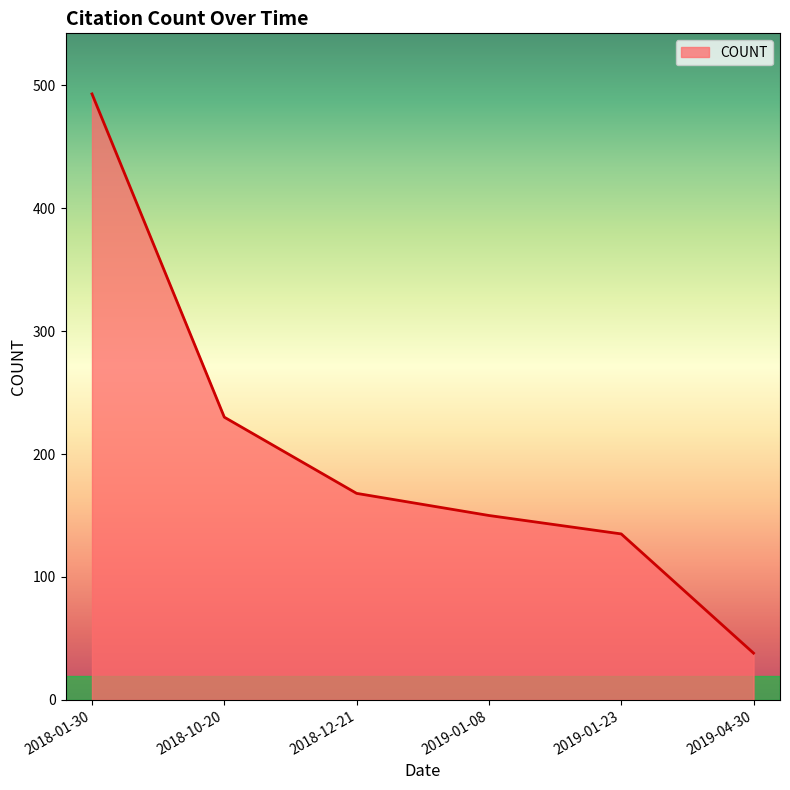

At which category does the chart reach its peak across all series?

2018-01-30